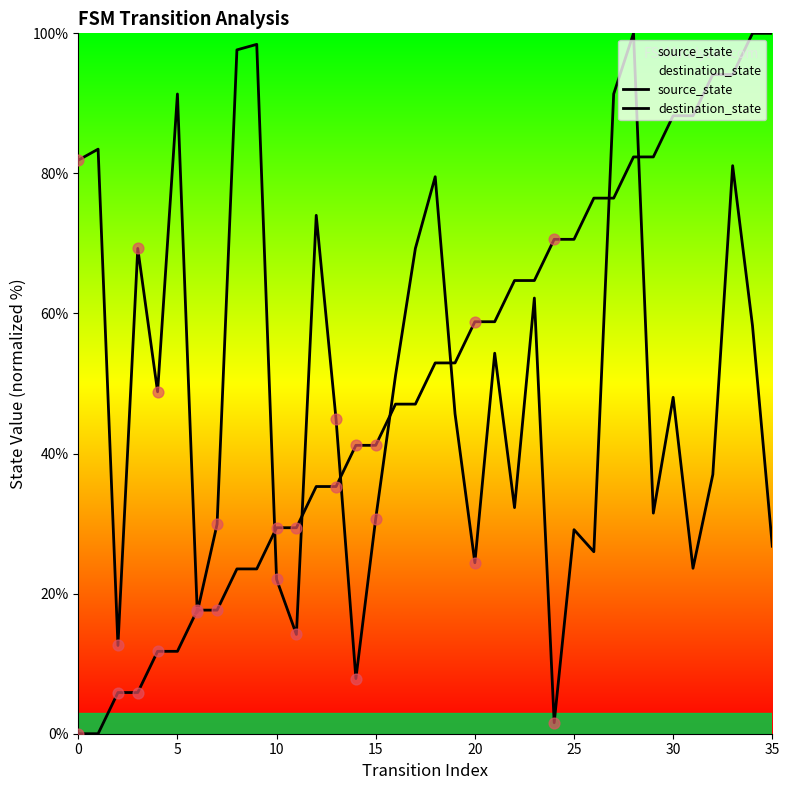

Which series contains the lowest Y value?

source_state